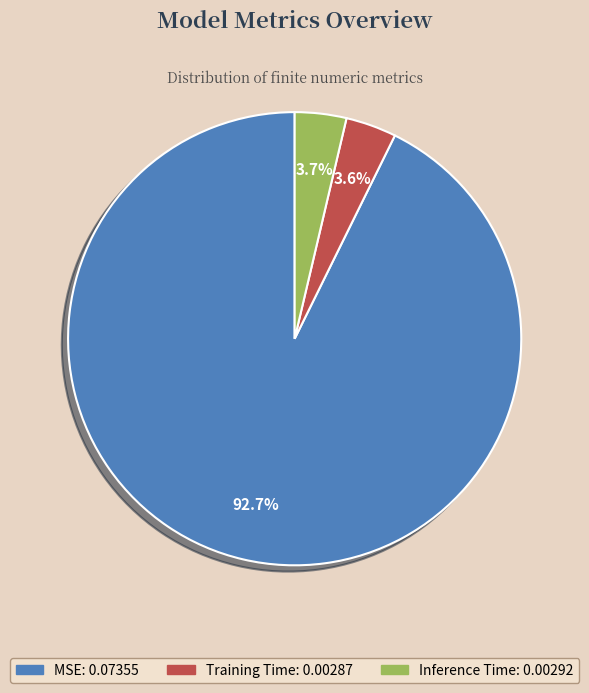

How many slices are in this pie chart?

3